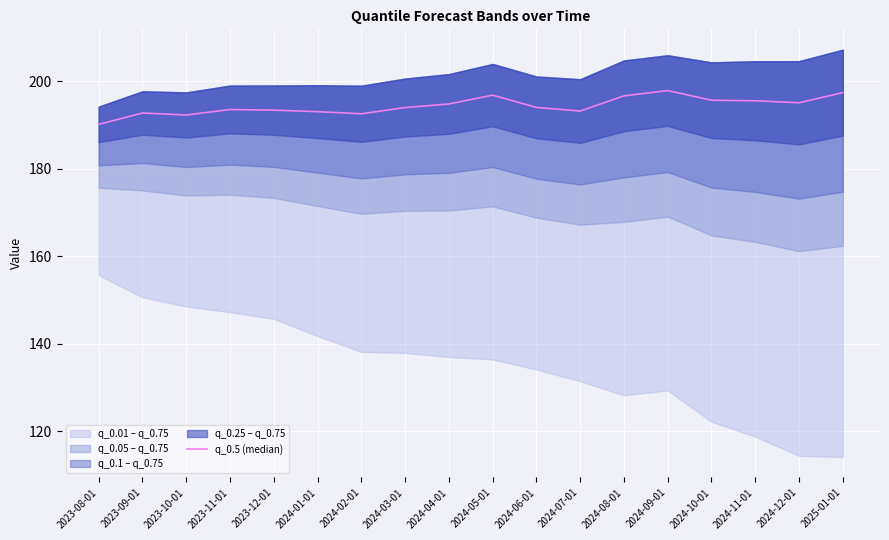

What is the label of the 15th point from the right?

2023-11-01